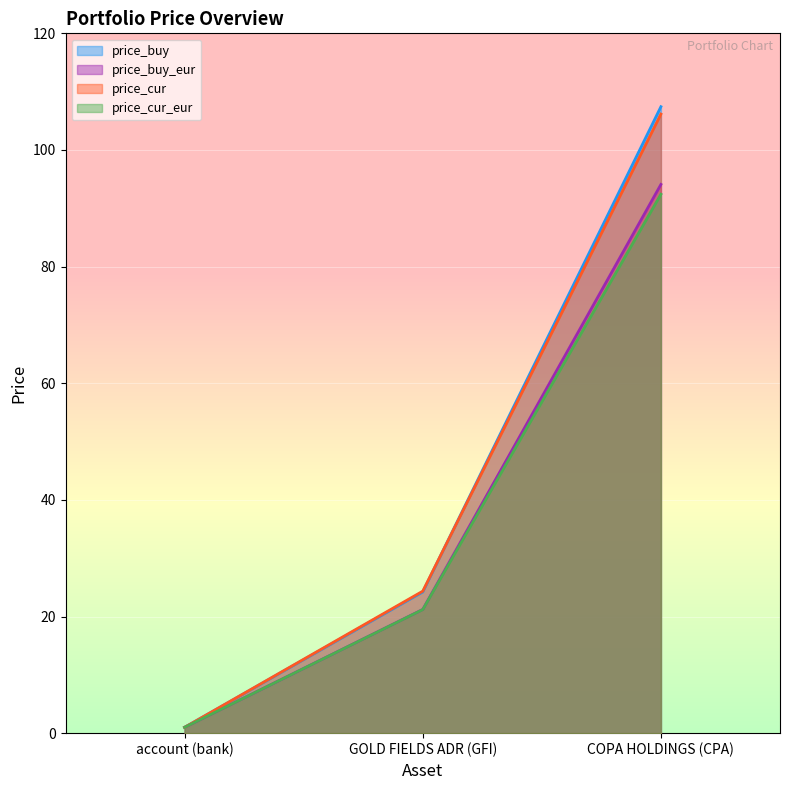

What is the average value of the price_buy_eur series?

38.8